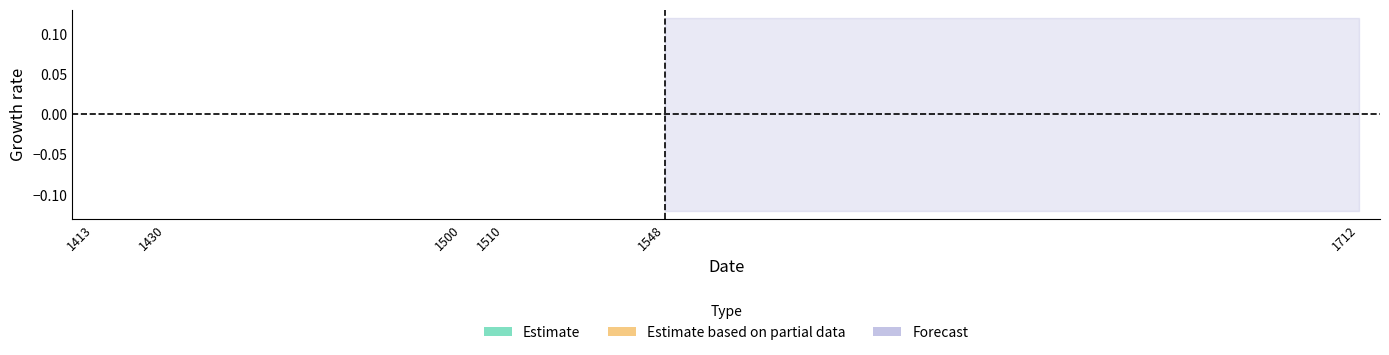

How many lines are shown in the chart?

3